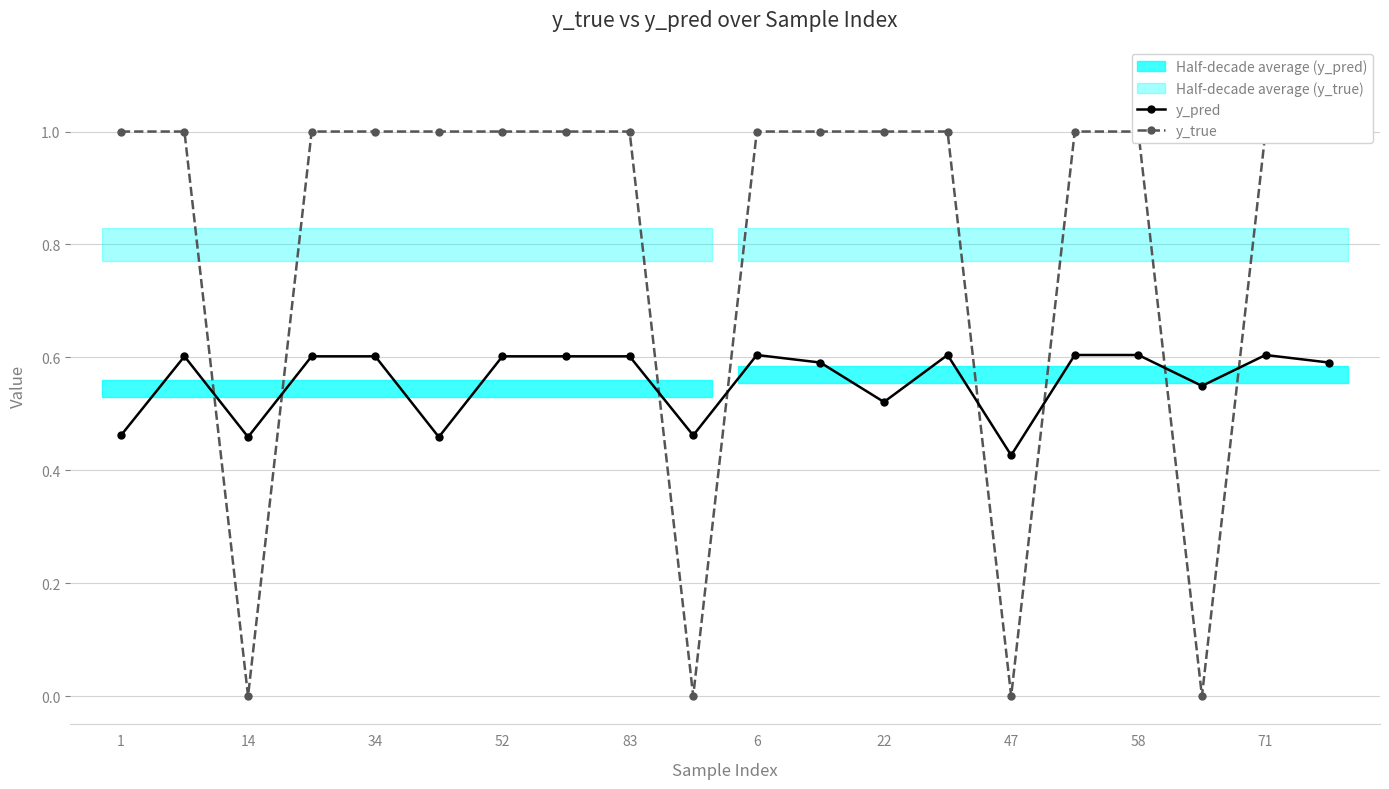

How many intersections are there between y_true and y_pred?

8